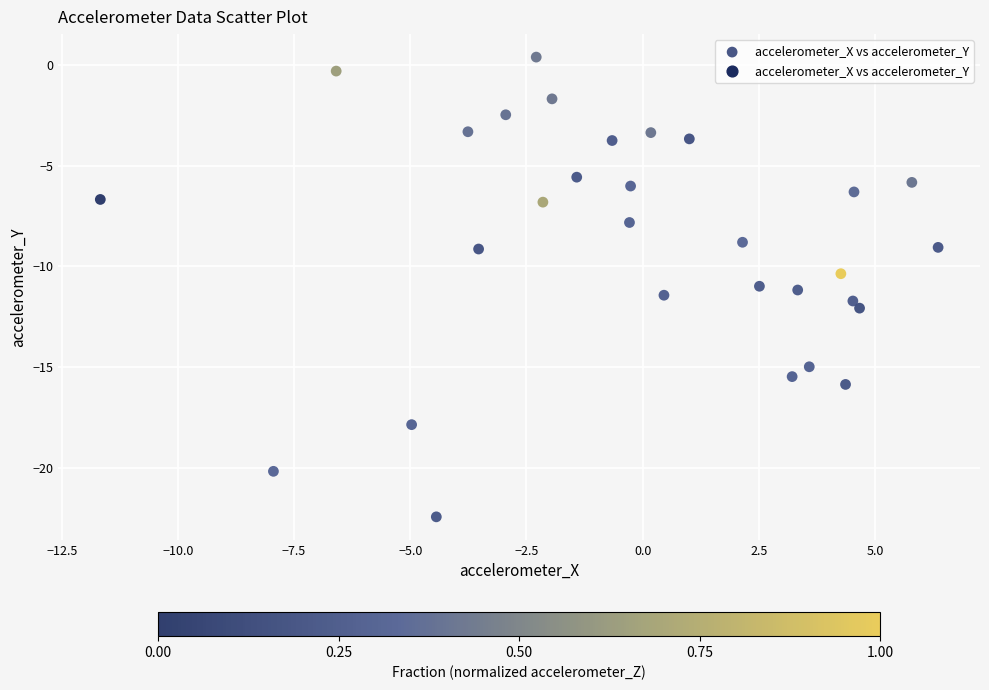

What is the range of X values (max minus min)?

18.0